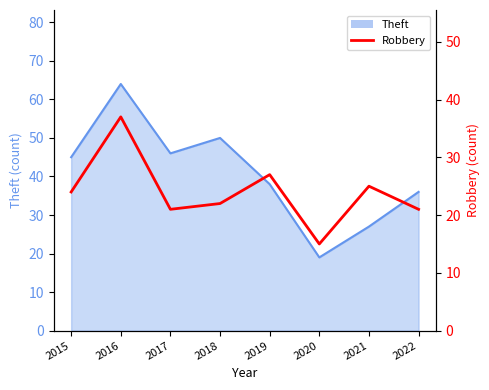

How many points are lower than both their immediate neighbors (excluding endpoints)?

2